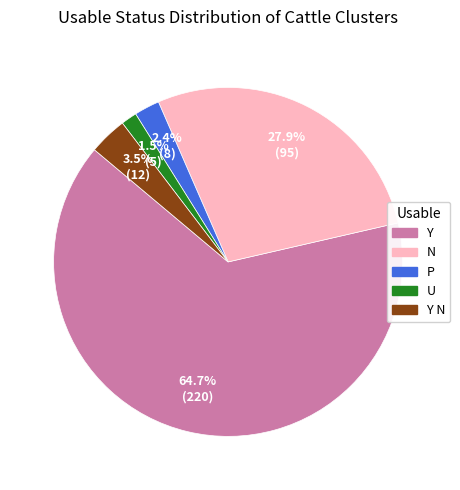

How many segments does this pie chart have?

5